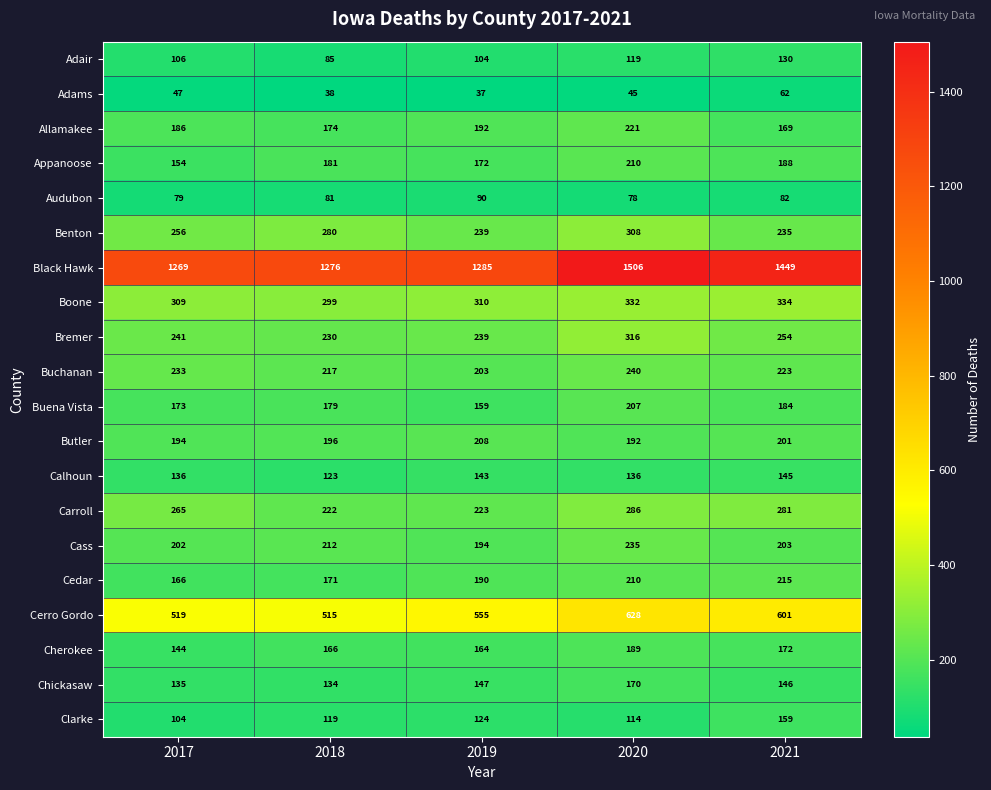

The value of Cerro Gordo at 2019 is 917. True or false?

False